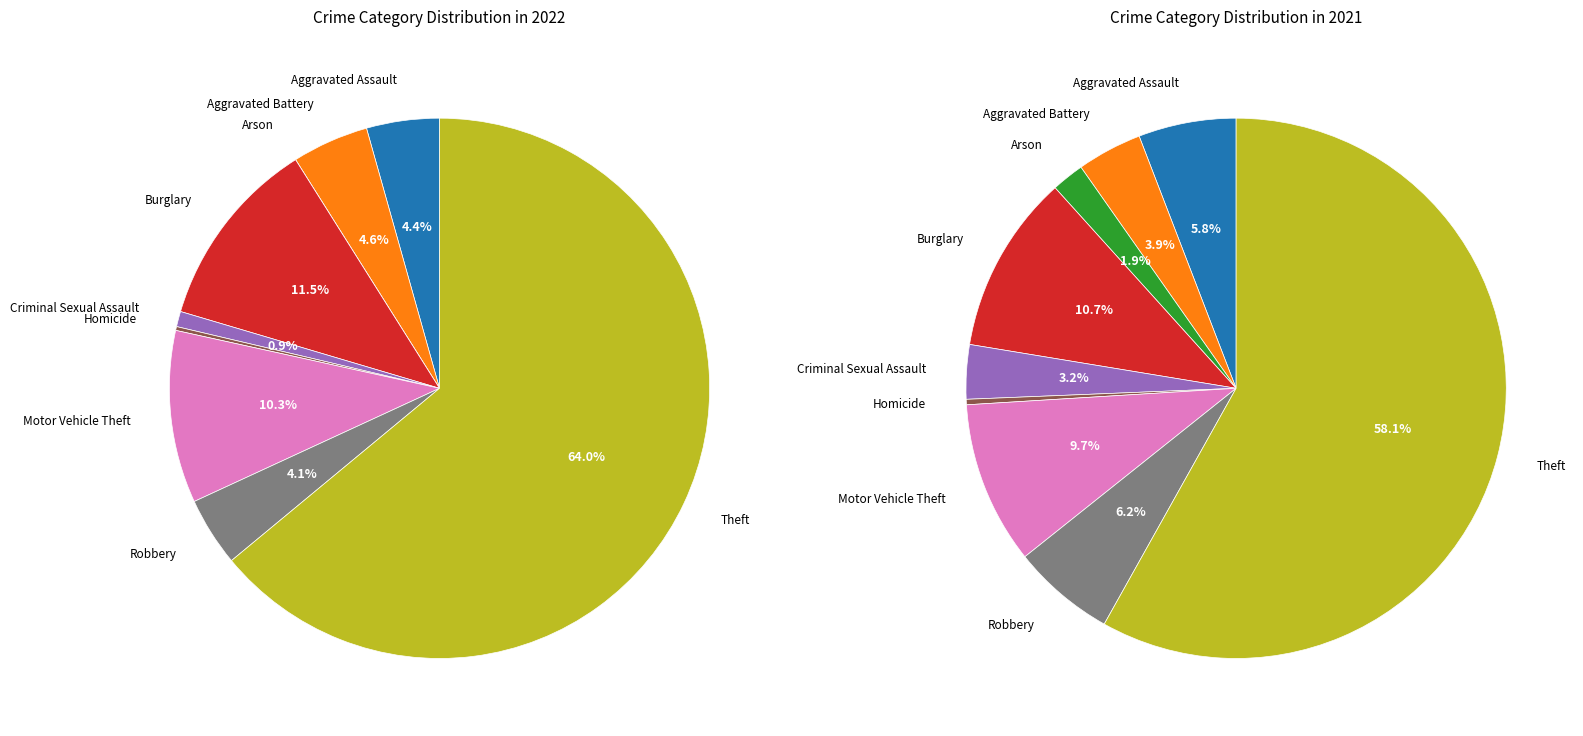

Count the number of slices in the pie.

9